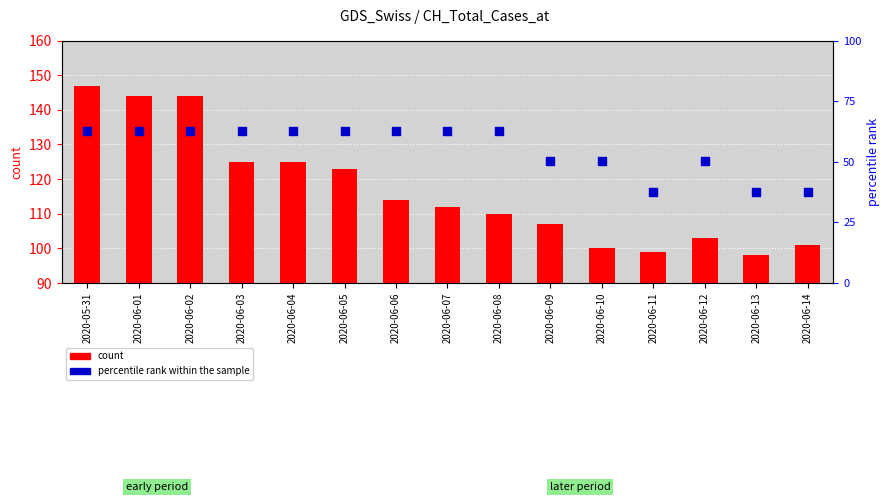

At which category is the sum across all series the highest?

2020-05-31